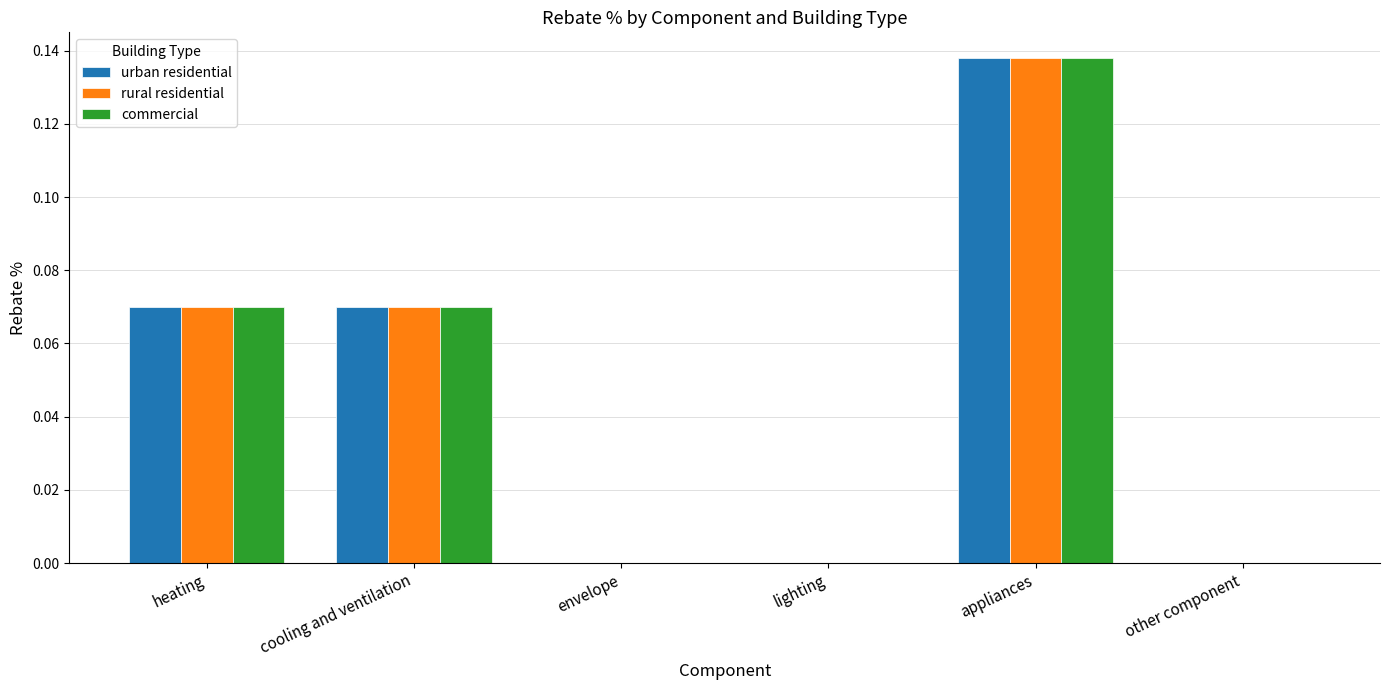

What is the sum of all rural residential values?

0.3